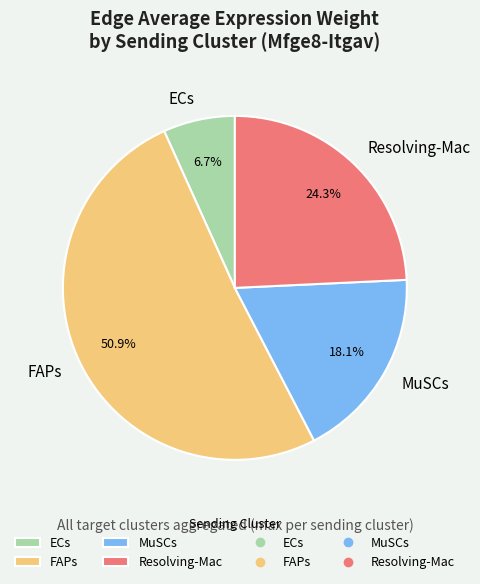

Between Resolving-Mac and ECs, which is larger?

Resolving-Mac